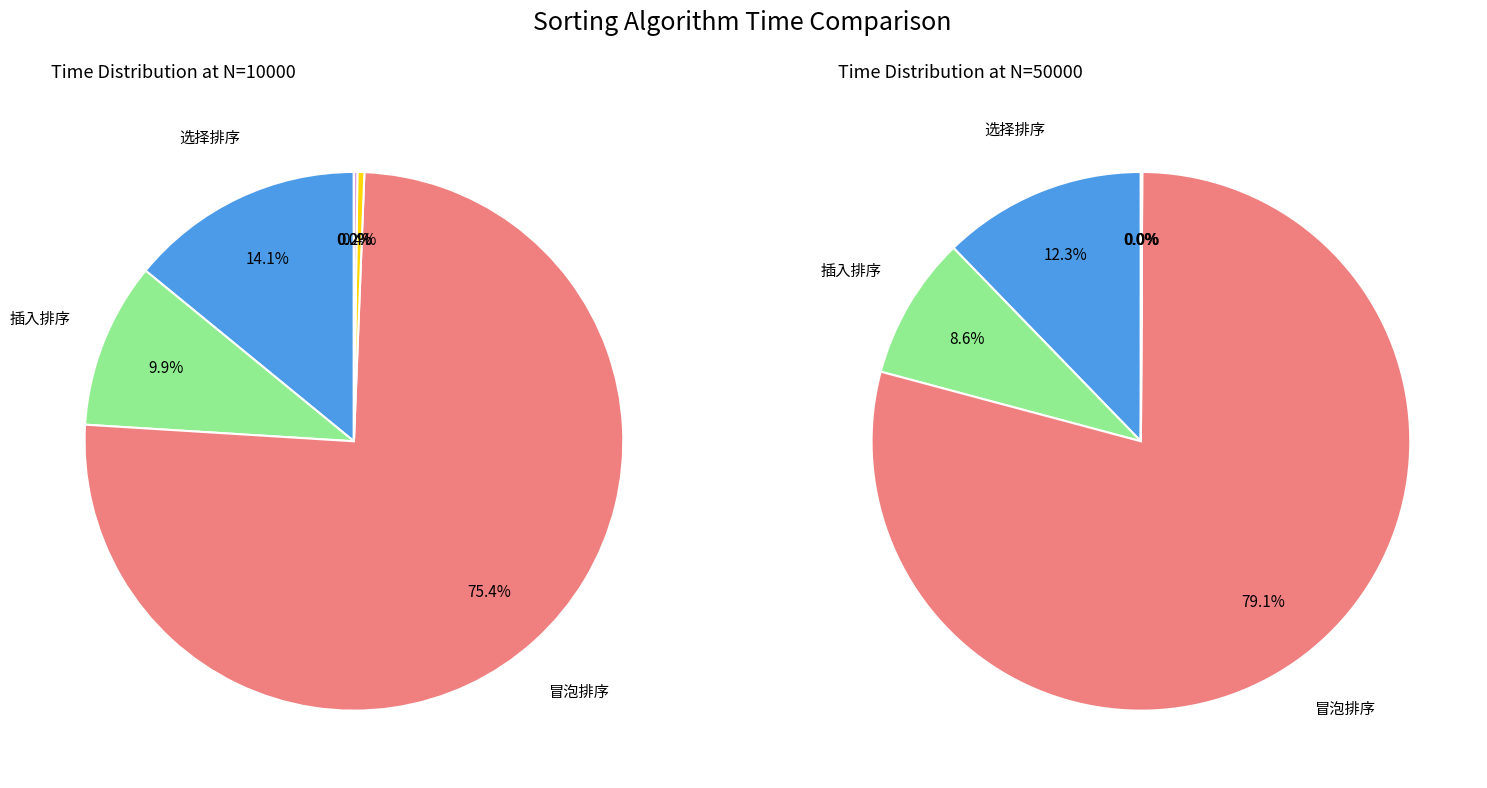

Do 4 and values_50000 together represent more than half of the pie?

No